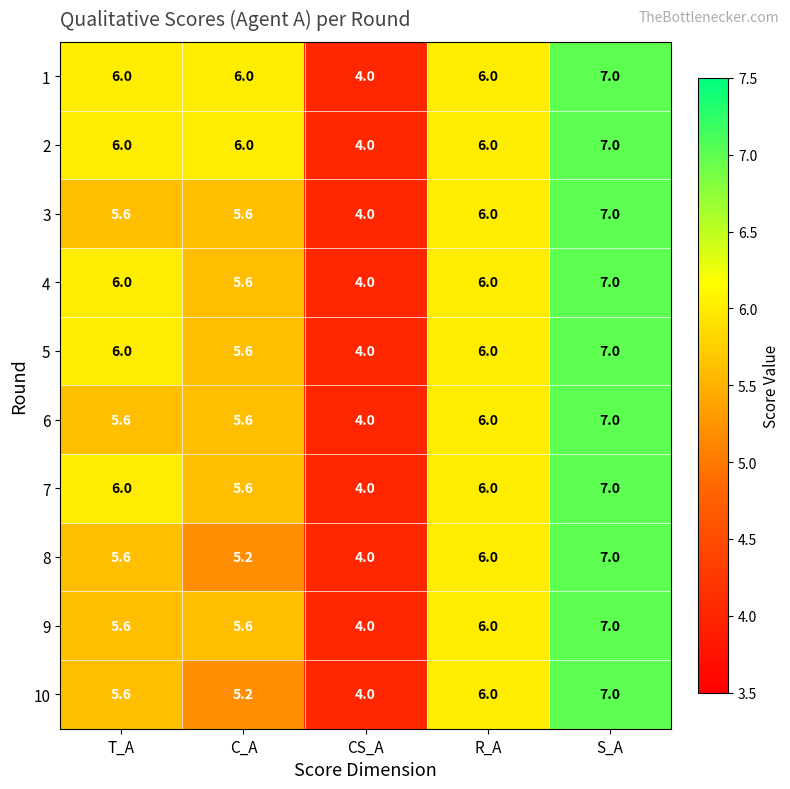

What is the sum of all 3 values?

28.2